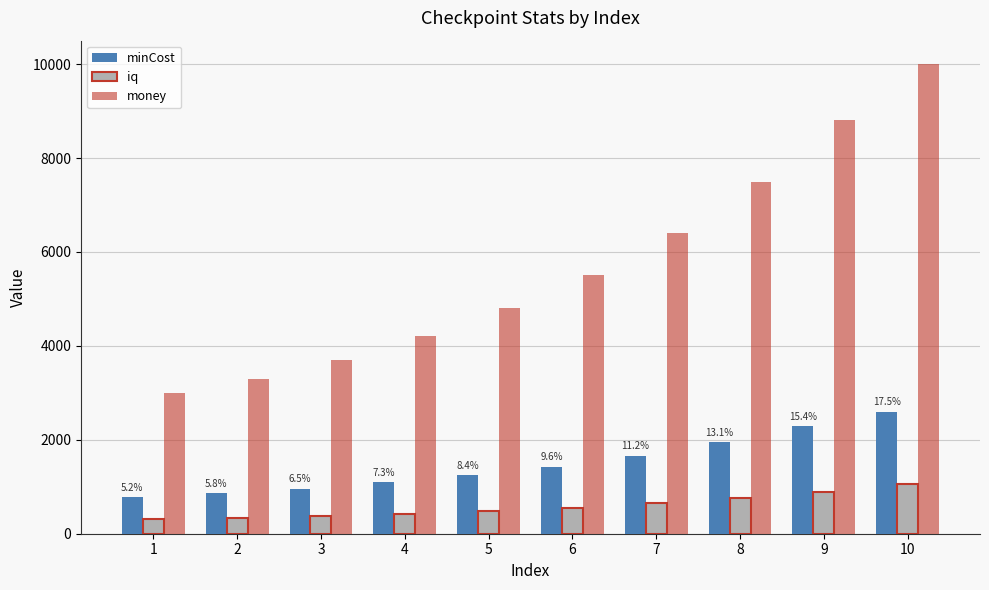

What is the value of the money bar at the 3rd from the left?

3700